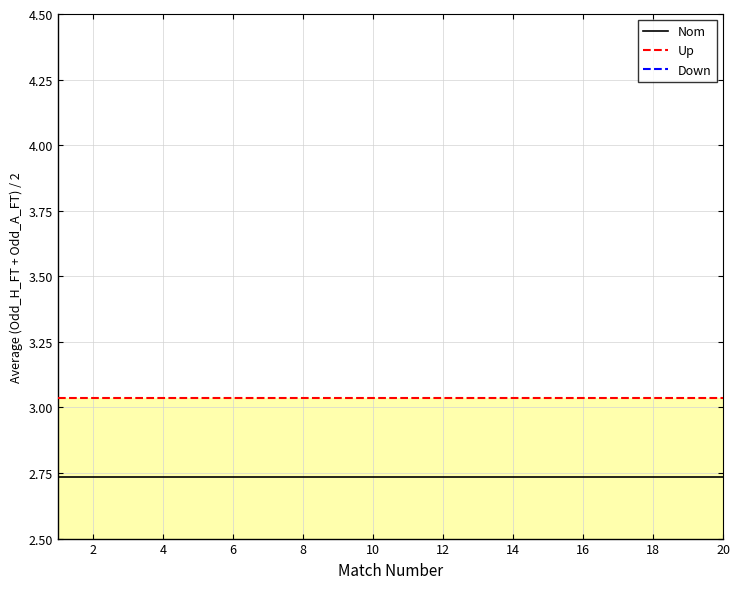

Reading right to left, transcribe all the data shown in this chart.

Nom: 2.7	2.7	2.7	2.7	2.7	2.7	2.7	2.7	2.7	2.7	2.7	2.7	2.7	2.7	2.7	2.7	2.7	2.7	2.7	2.7
Up: 3.0	3.0	3.0	3.0	3.0	3.0	3.0	3.0	3.0	3.0	3.0	3.0	3.0	3.0	3.0	3.0	3.0	3.0	3.0	3.0
Down: 2.4	2.4	2.4	2.4	2.4	2.4	2.4	2.4	2.4	2.4	2.4	2.4	2.4	2.4	2.4	2.4	2.4	2.4	2.4	2.4